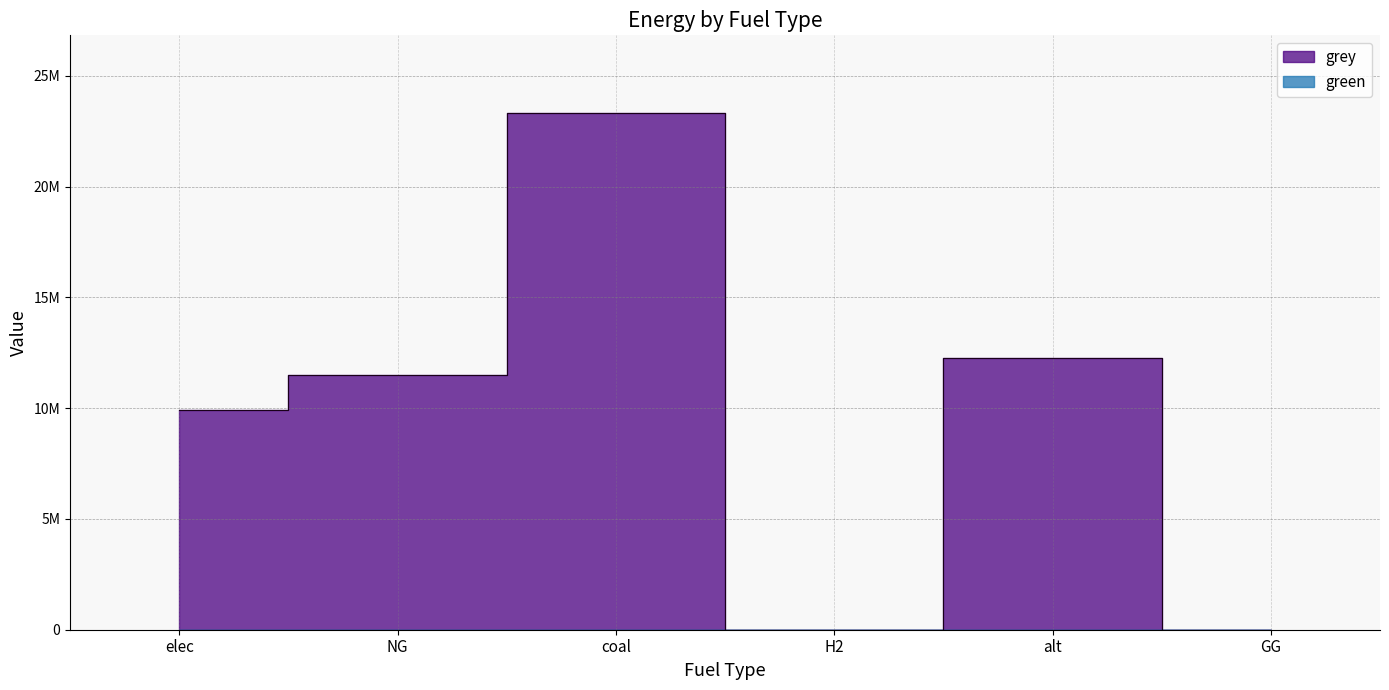

What is the label of the 1st point from the right?

GG